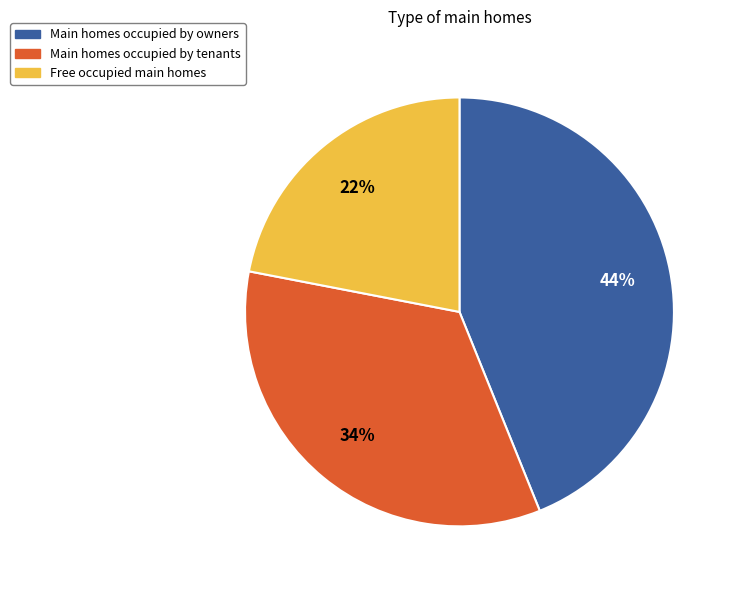

Which category has the biggest portion of the pie?

Main homes occupied by owners